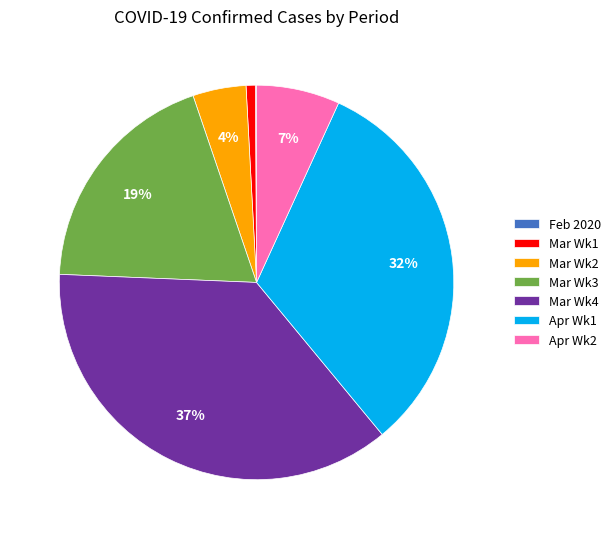

Do Mar Wk3 and Apr Wk2 together represent more than half of the pie?

No